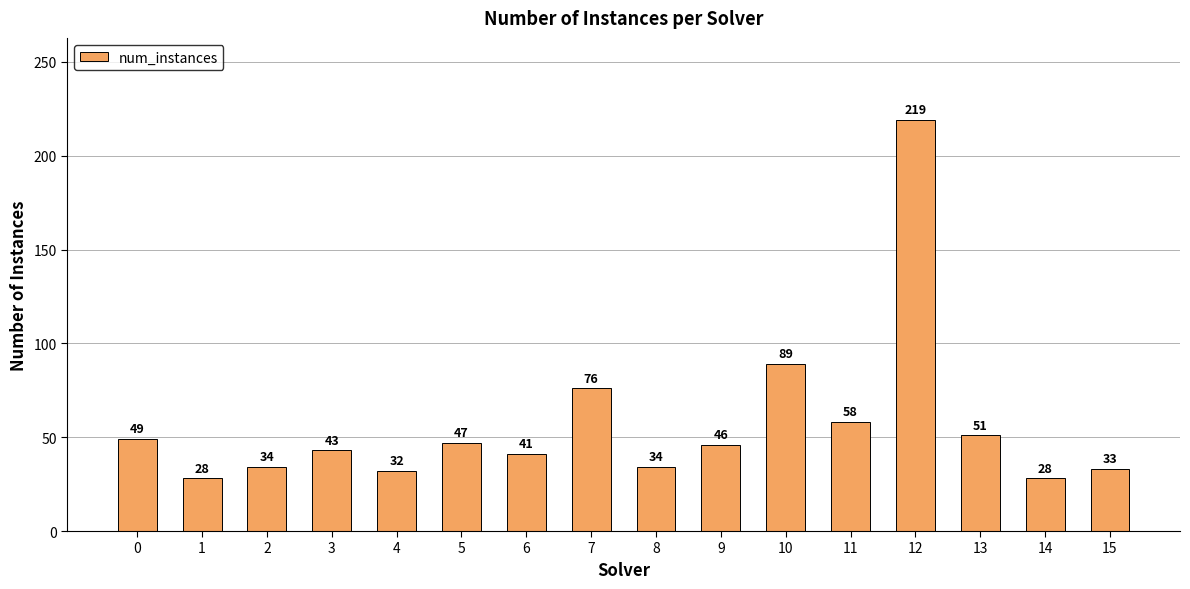

Count the number of categories in the chart.

16